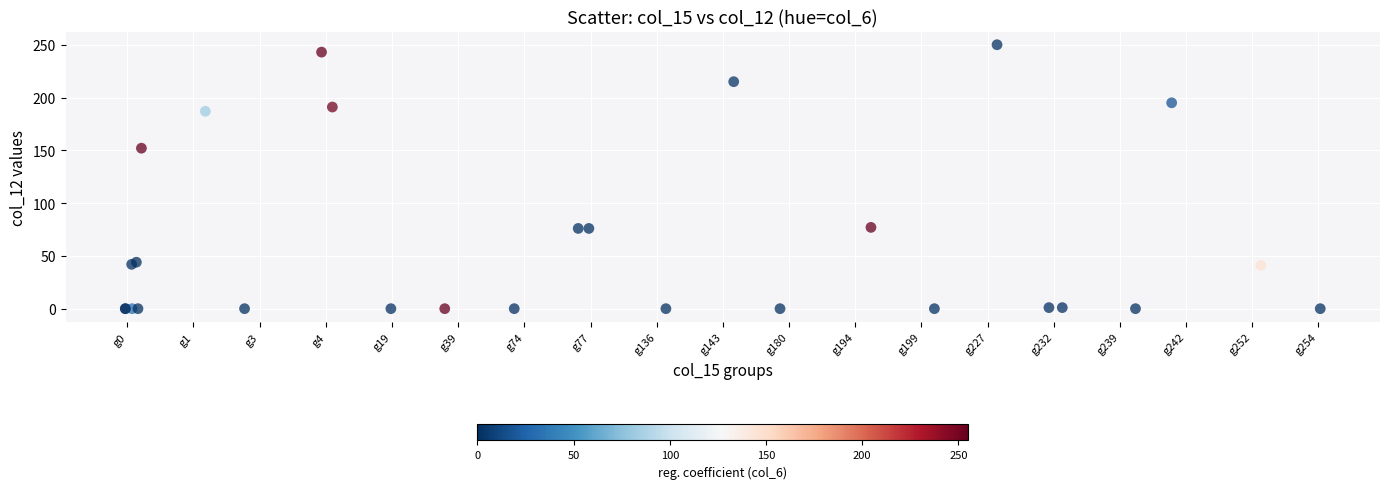

What Y value in the scatter plot is closest to 125?

152